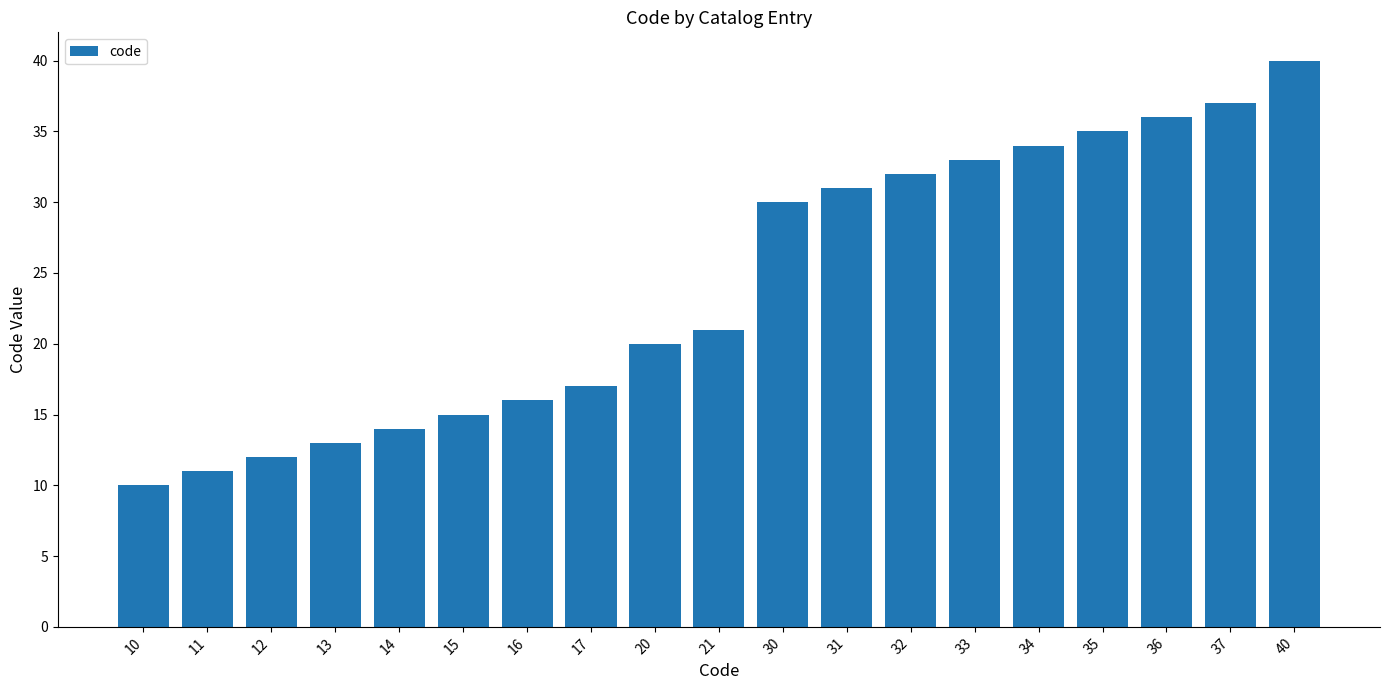

Rank the categories by value from lowest to highest.

10, 11, 12, 13, 14, 15, 16, 17, 20, 21, 30, 31, 32, 33, 34, 35, 36, 37, 40